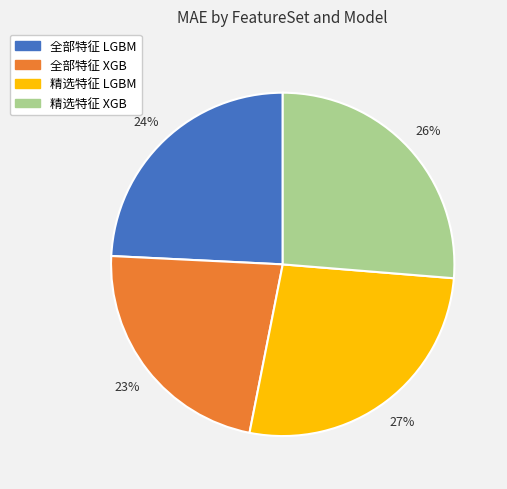

Do 精选特征 LGBM and 精选特征 XGB together represent more than half of the pie?

Yes